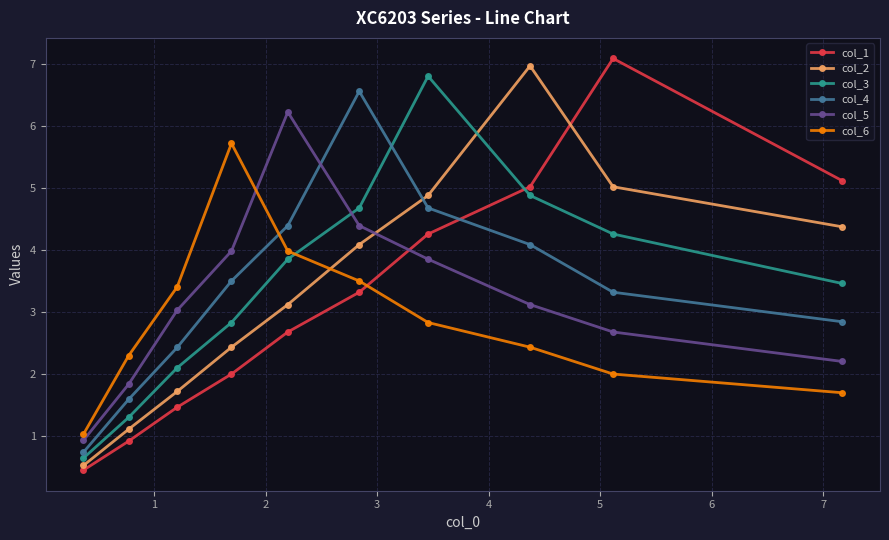

What is the difference between the second highest and minimum values in the col_5 series?

3.5